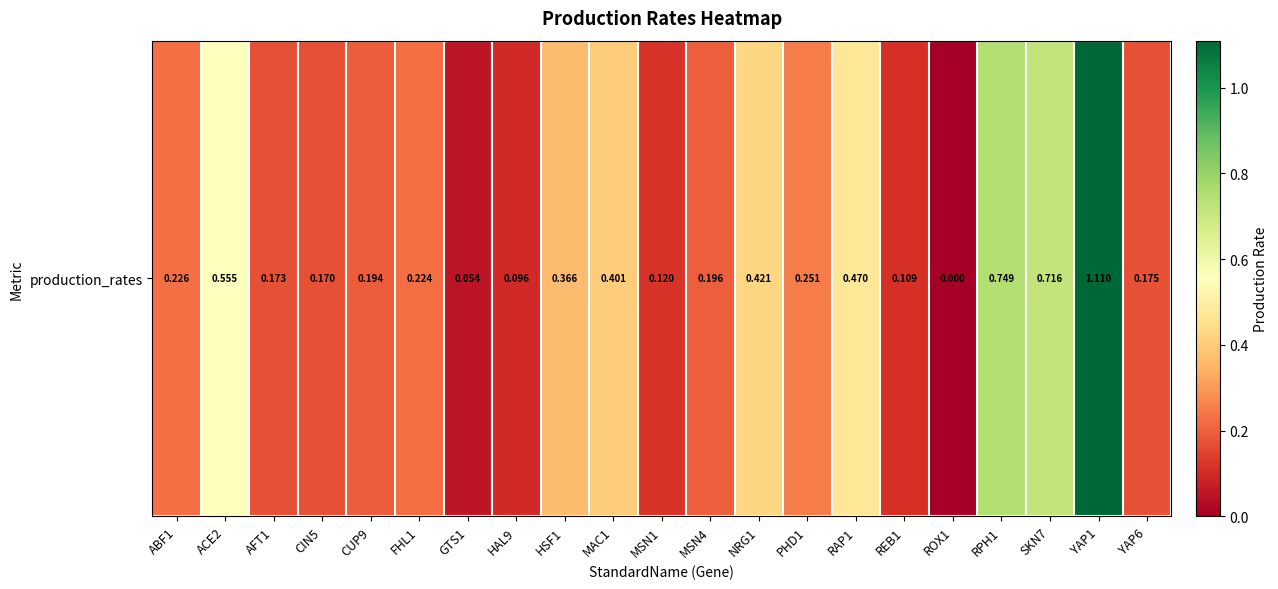

Rank the categories by value from lowest to highest.

ROX1, GTS1, HAL9, REB1, MSN1, CIN5, AFT1, YAP6, CUP9, MSN4, FHL1, ABF1, PHD1, HSF1, MAC1, NRG1, RAP1, ACE2, SKN7, RPH1, YAP1